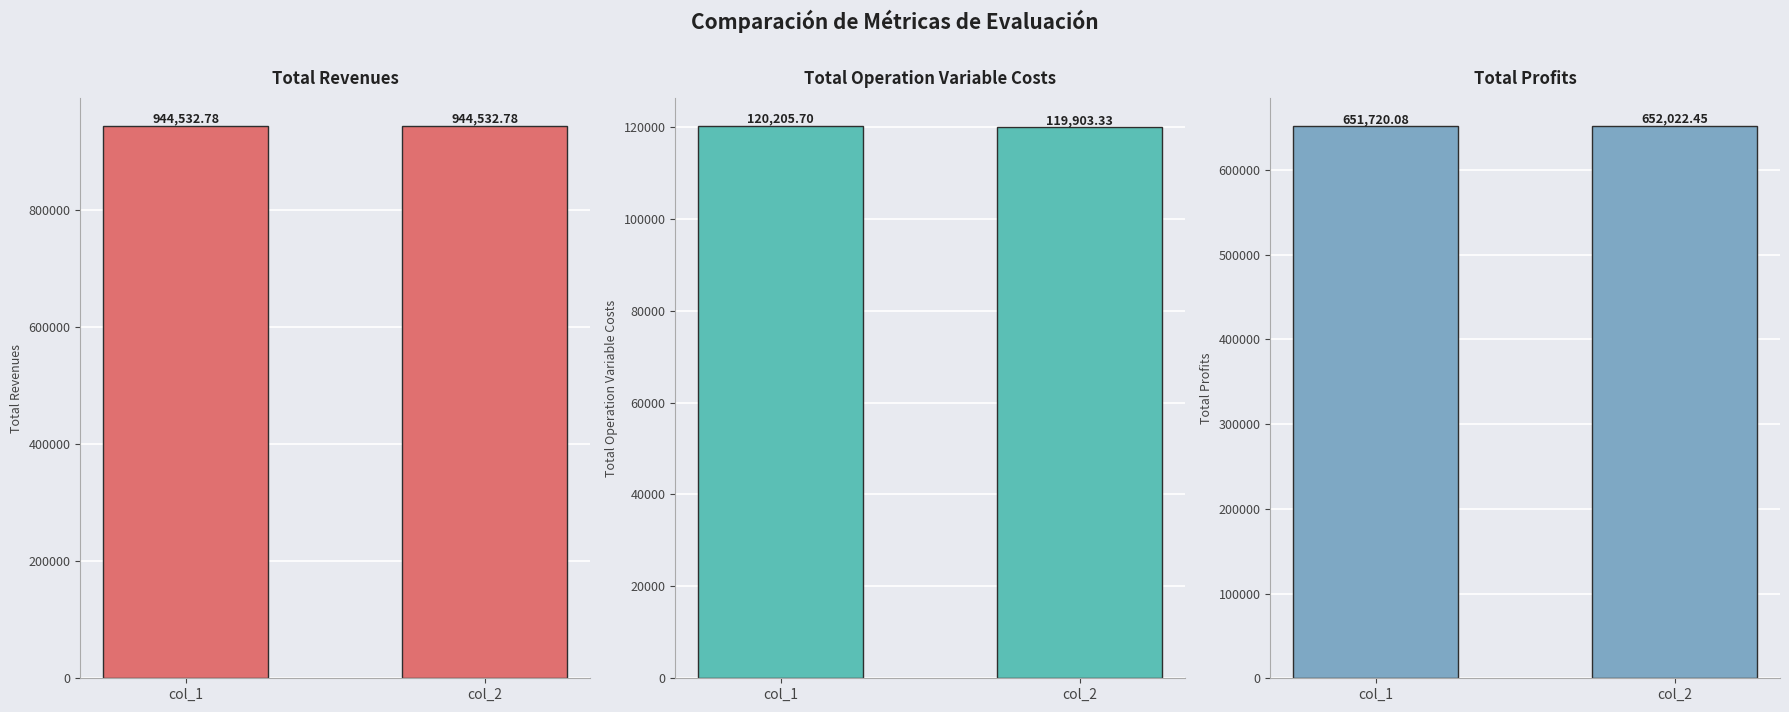

List the series in order of their peak value, highest first.

Total Revenues, Total Profits, Total Operation Variable Costs